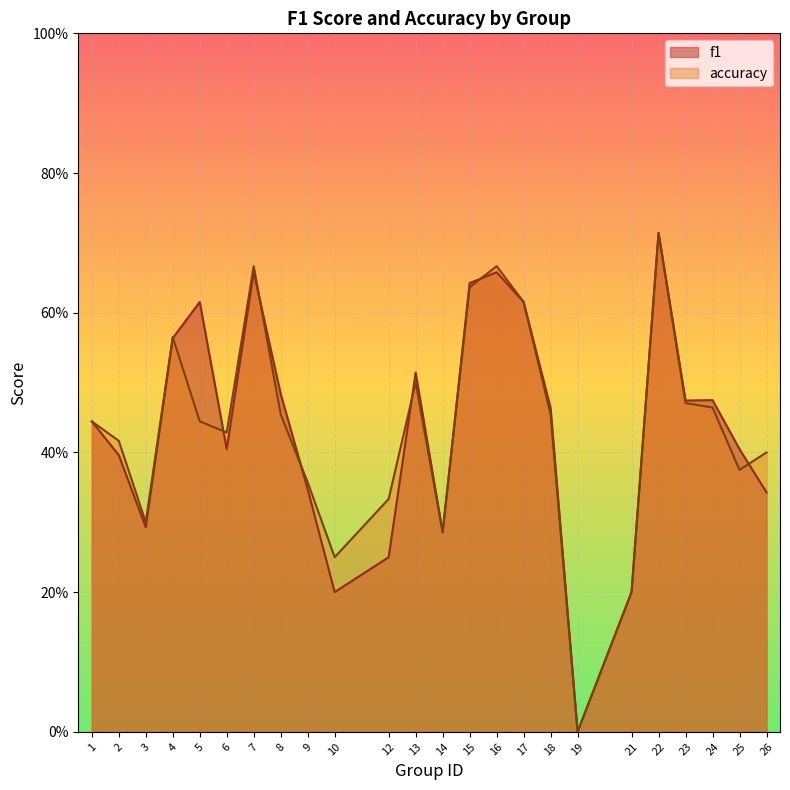

What is the value of the f1 point at the 19th from the left?

0.2